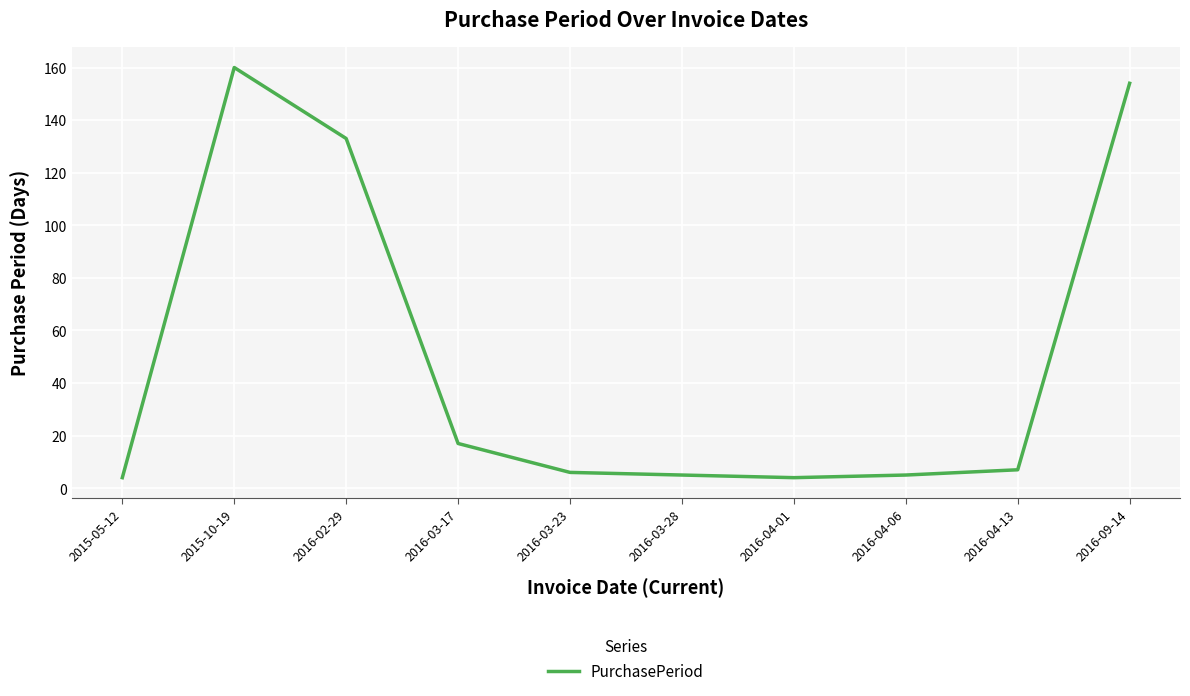

Approximately how many times larger is the value at 2015-05-12 compared to 2016-03-17?

0.2